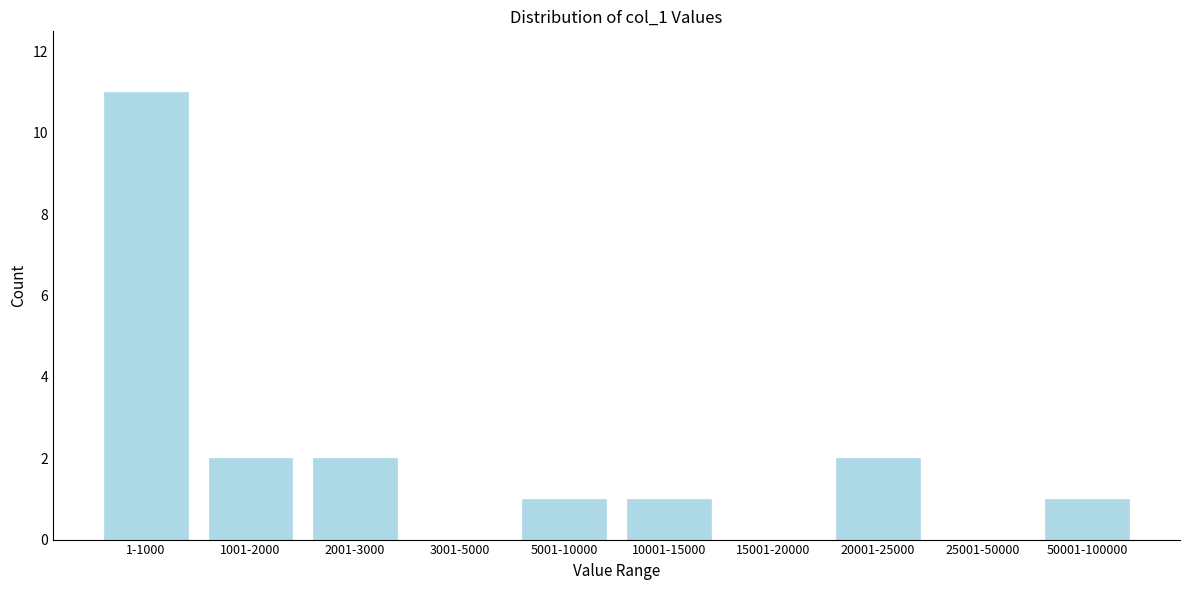

Reading left to right, list all the values displayed in this chart.

1-1000=11	1001-2000=2	2001-3000=2	3001-5000=0	5001-10000=1	10001-15000=1	15001-20000=0	20001-25000=2	25001-50000=0	50001-100000=1